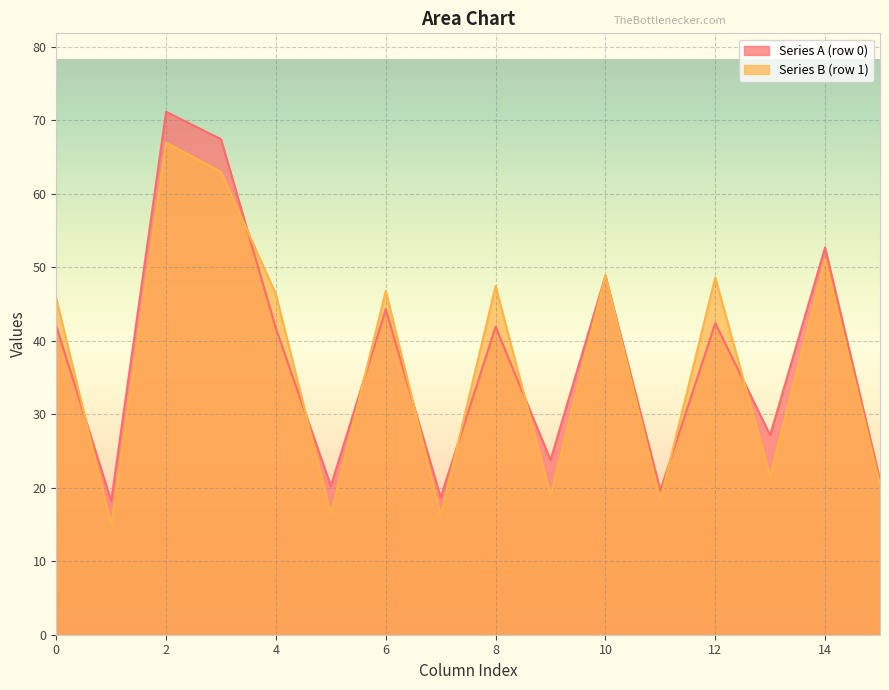

Rank the categories by col_4 value from highest to lowest.

1, 0